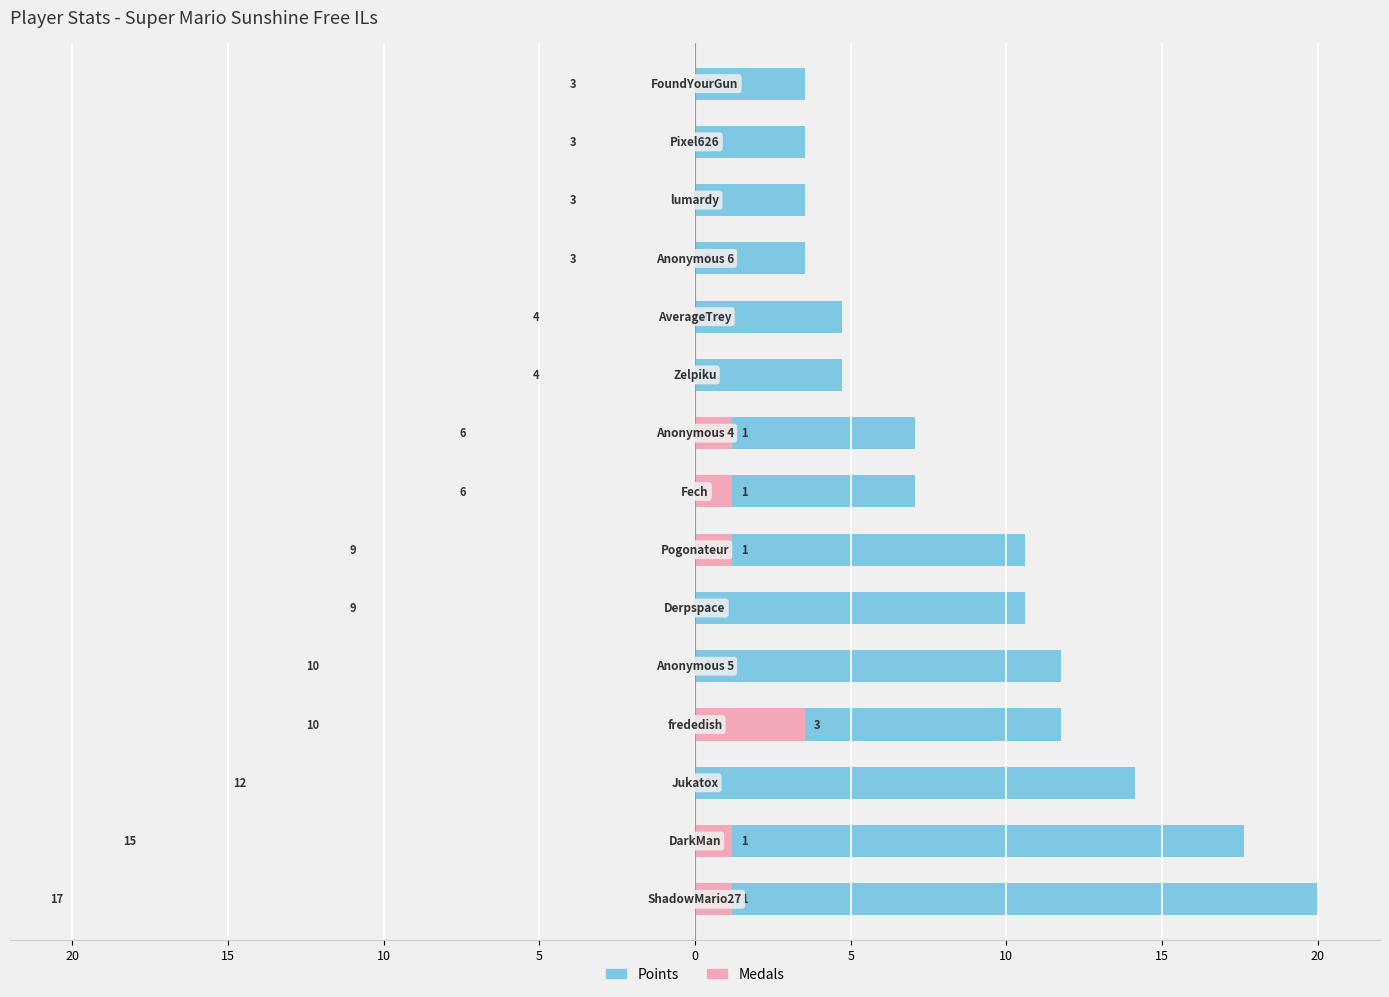

What is the difference between the highest and lowest values at 20?

18.8